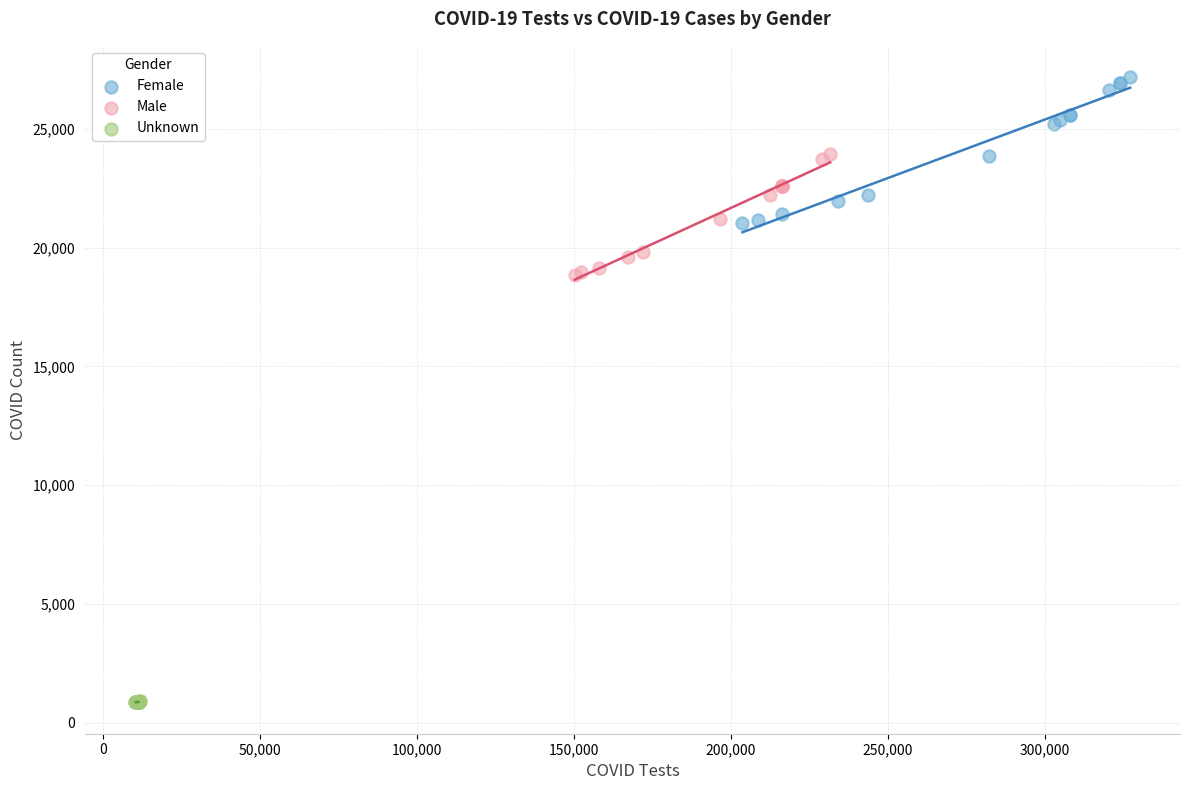

Which series reaches the minimum Y coordinate?

Unknown